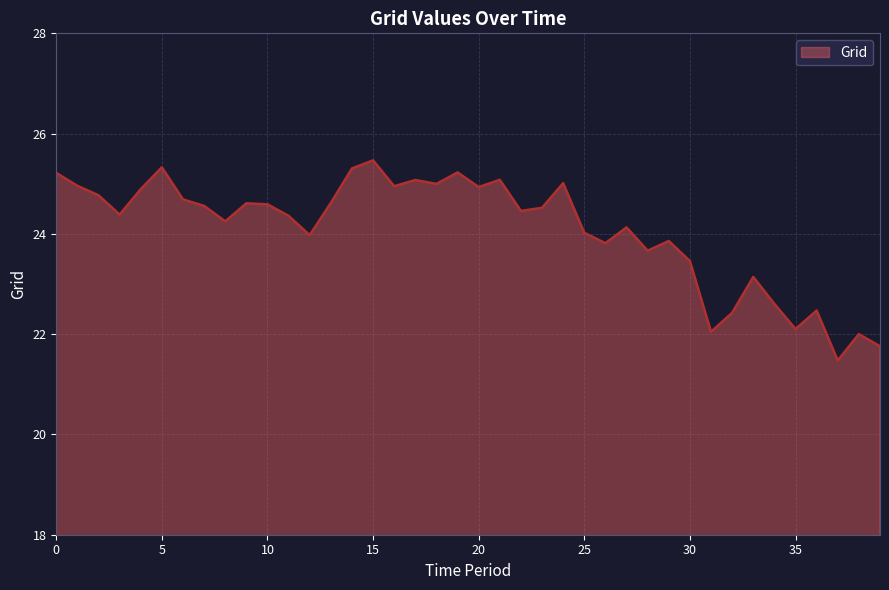

What is the difference between the second highest and second lowest values?

3.6